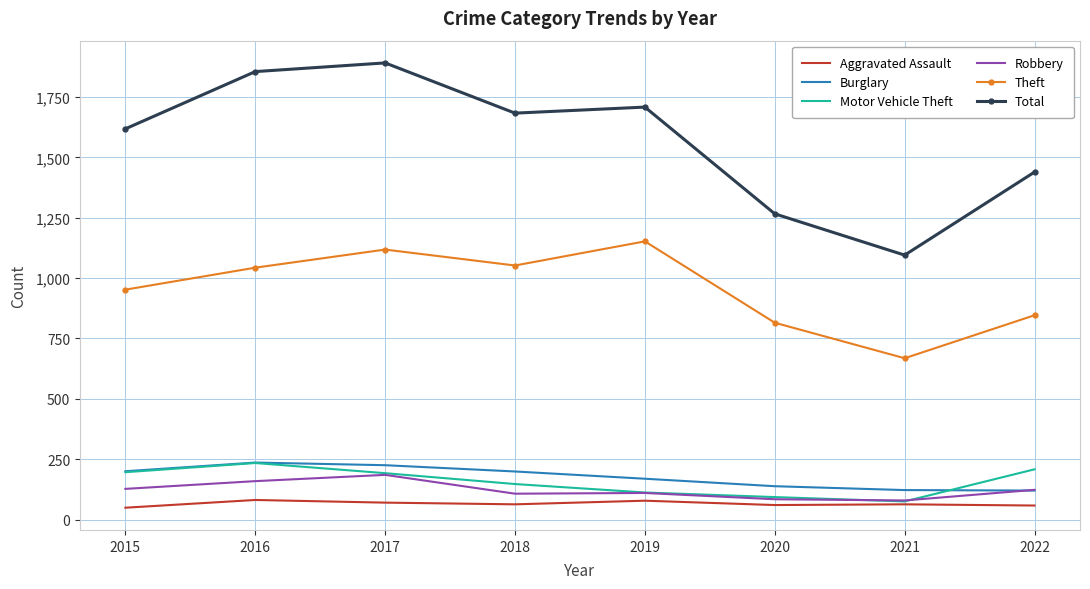

In Robbery, how many points are lower than both neighbors (excluding endpoints)?

2